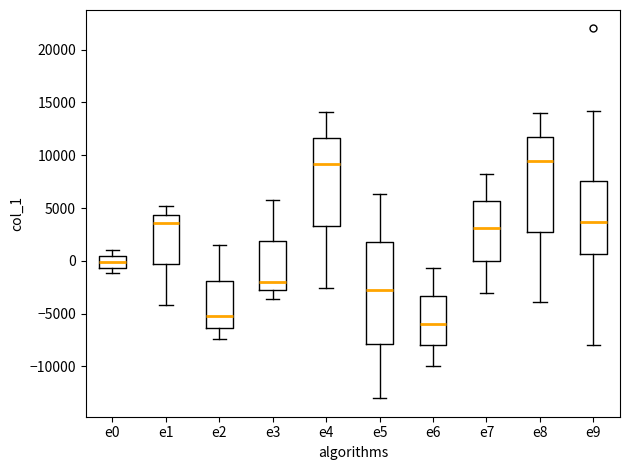

Where does the median line of the box for e1 sit on the y-axis? The values are not printed on the chart, so give them approximately, as read against the axis.

3500